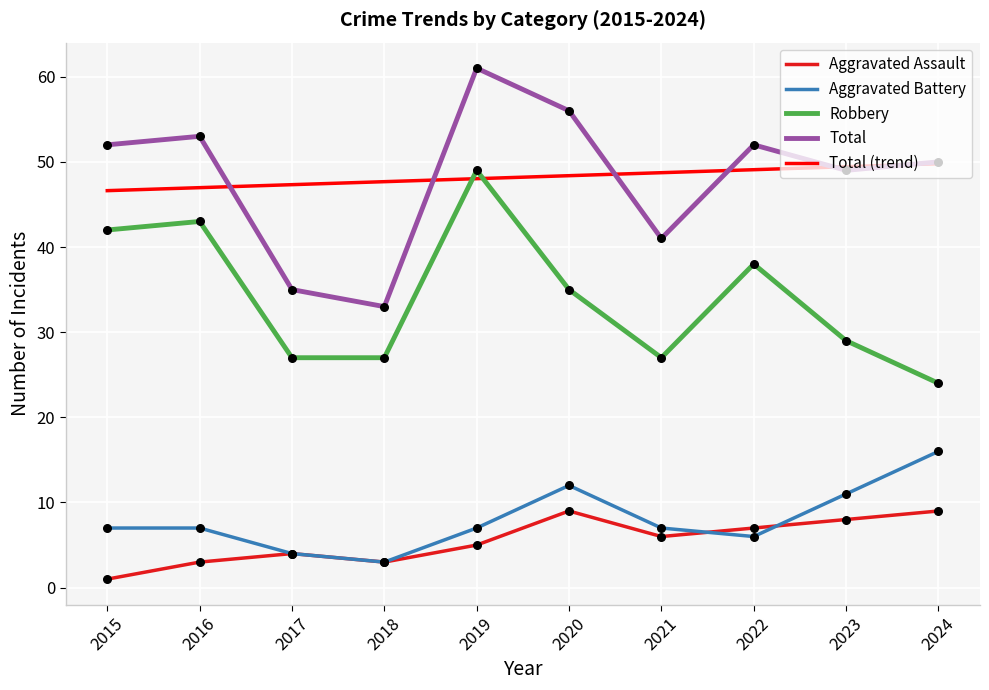

What is the difference between the highest and lowest values at 2021?

42.7